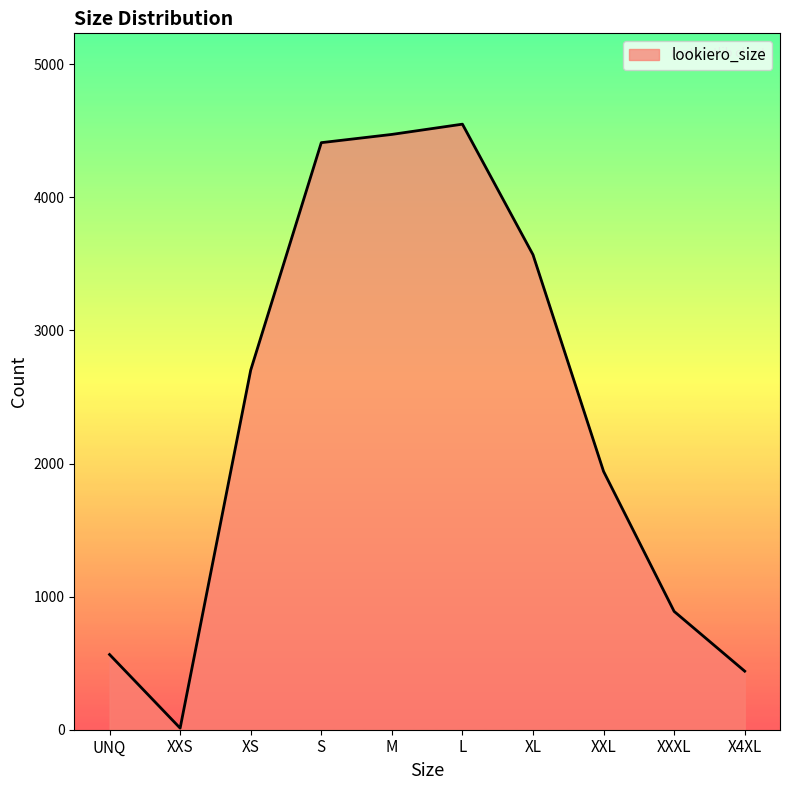

What is the average value?

2355